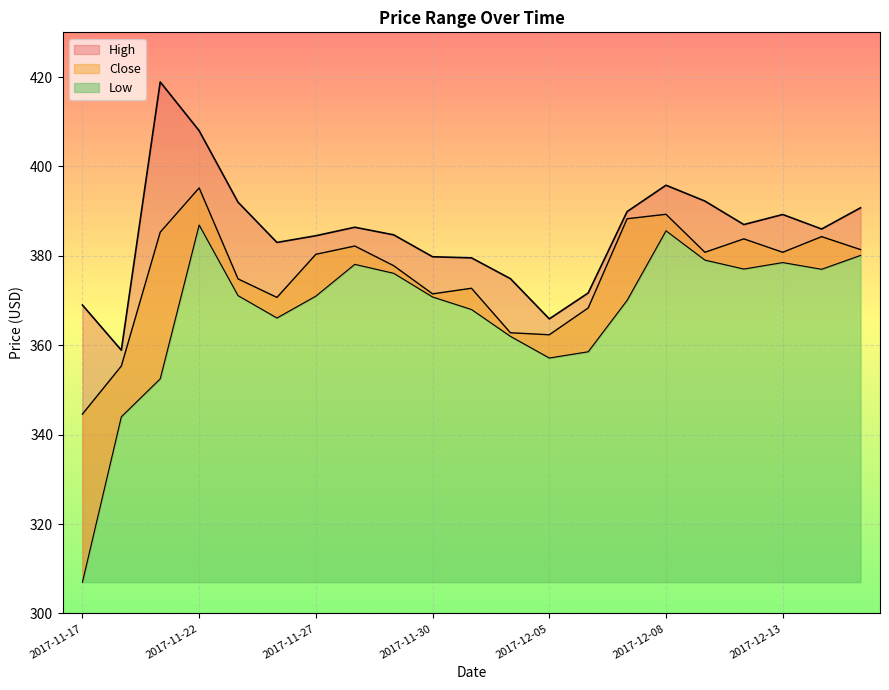

Which series has the widest spread of values?

Low